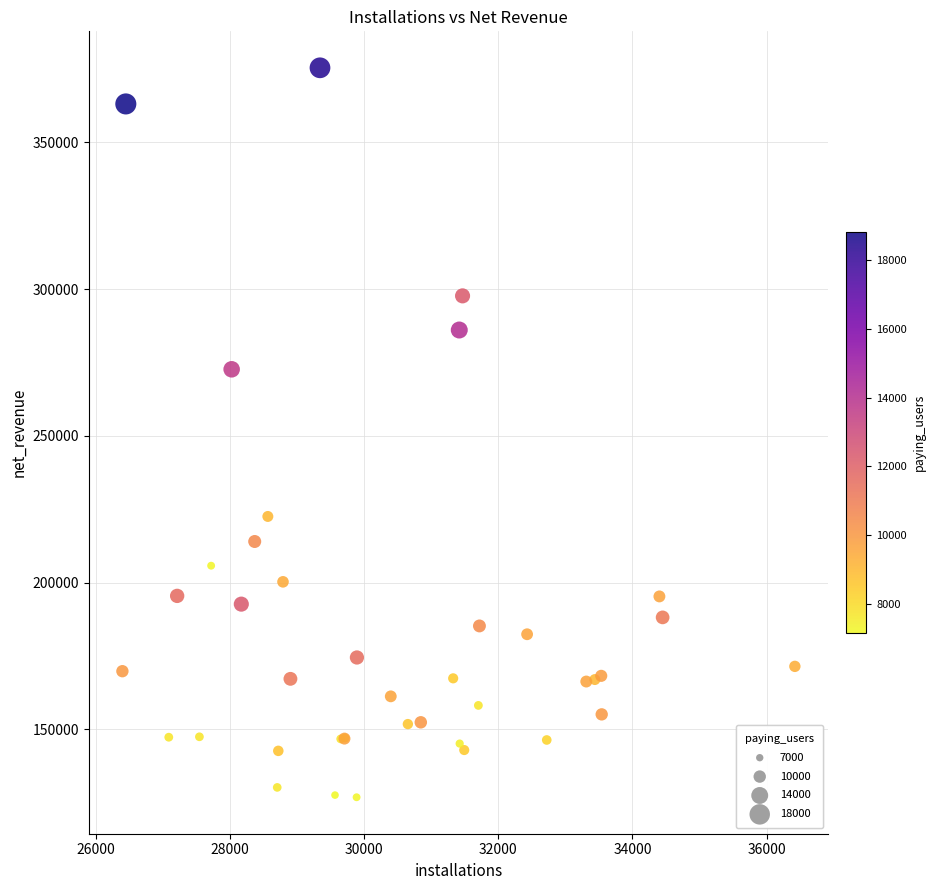

What Y value in the scatter plot is closest to 251119?

272662.6